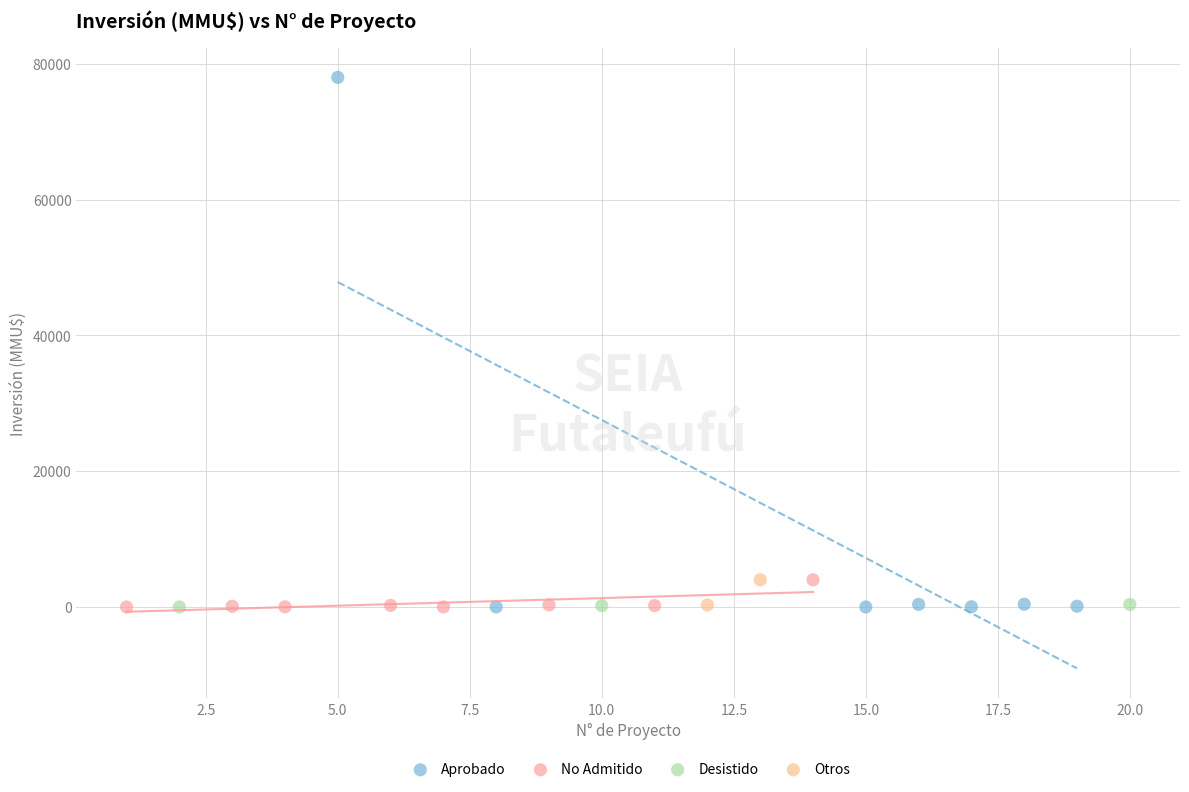

Which series has the largest Y range (max minus min)?

Aprobado